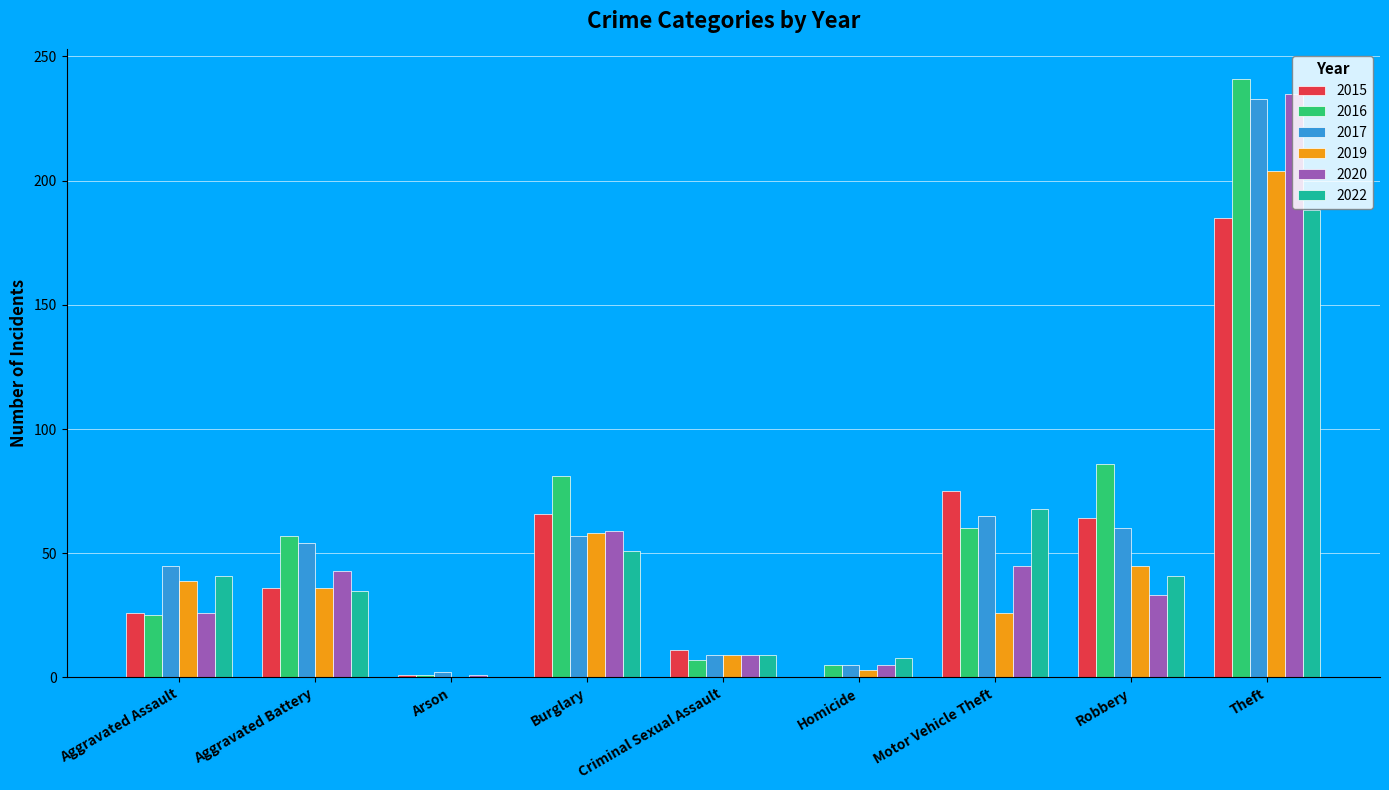

What is the total value across all series at Criminal Sexual Assault?

54